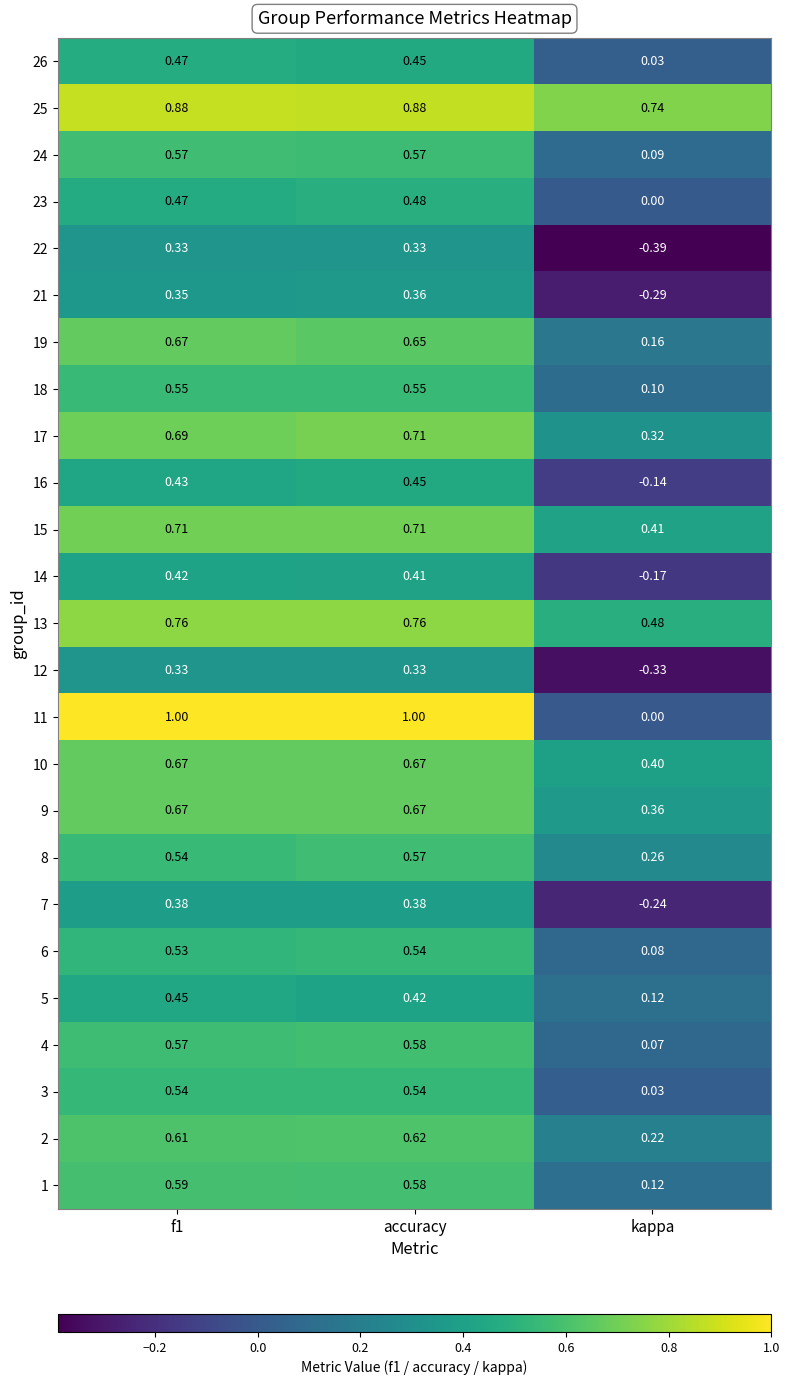

Which category has the lowest value across all series?

kappa